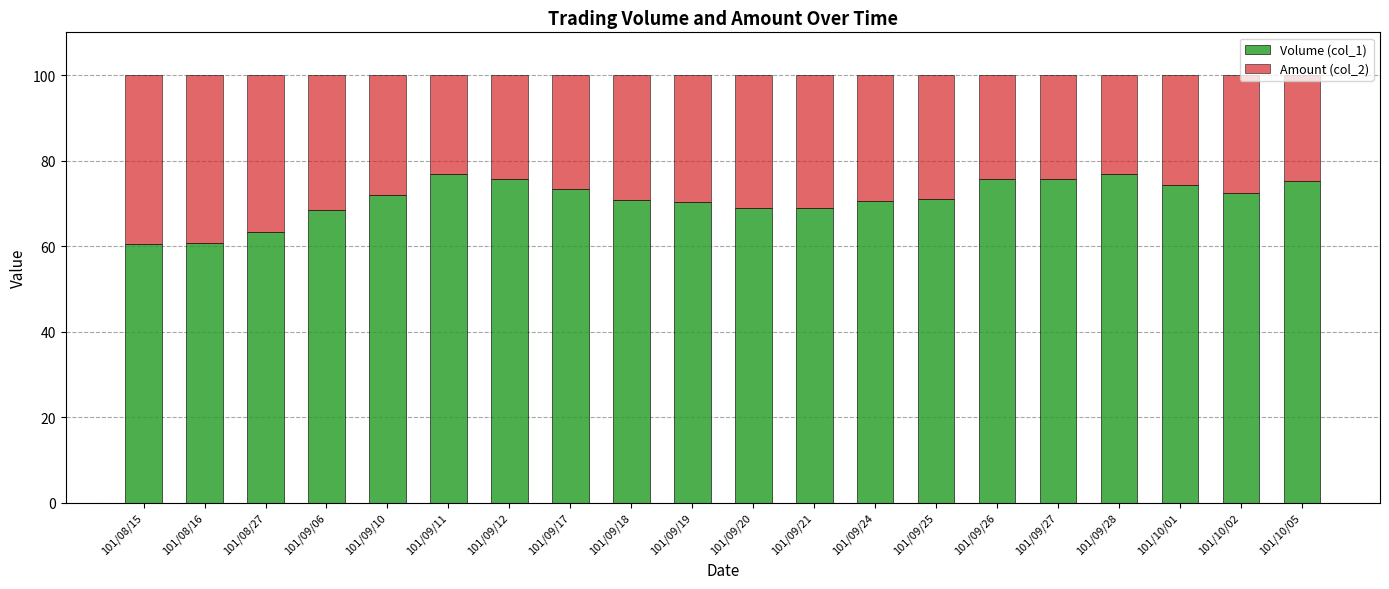

What are all the series names shown in the legend?

Volume (col_1), Amount (col_2)